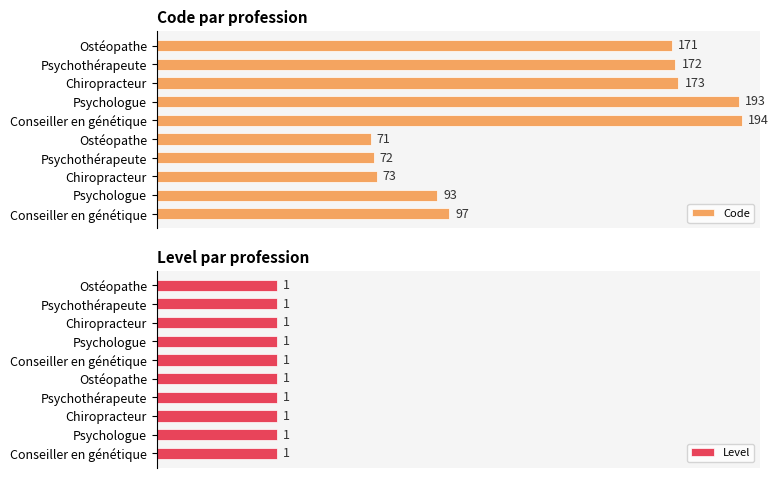

What is the difference between the maximum and minimum values in the Code series?

123.0